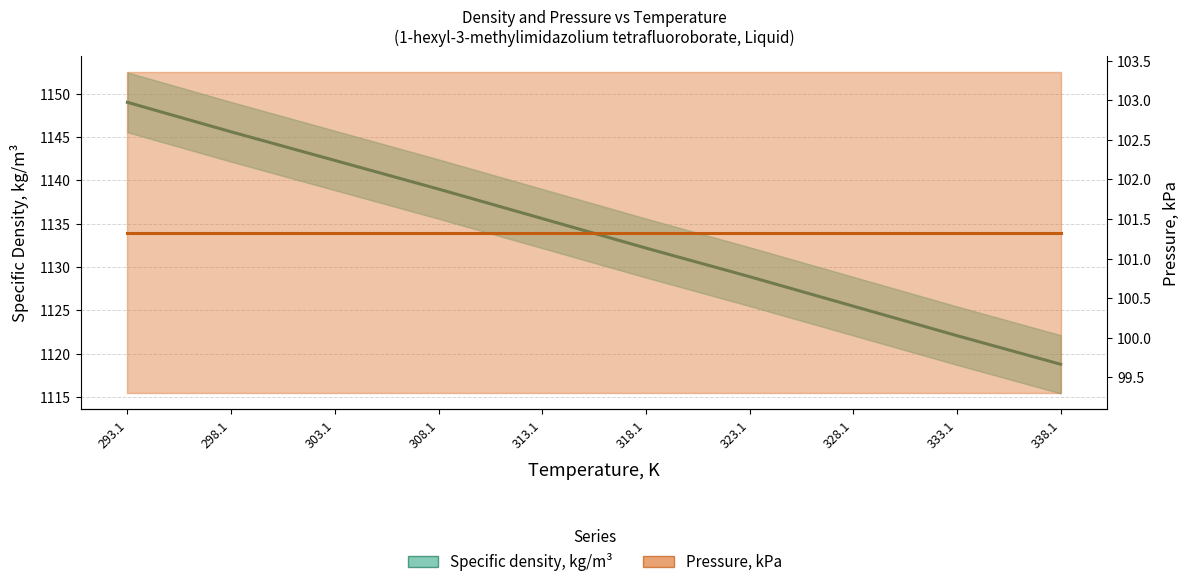

Read the Specific density, kg/m³ value at 323.1.

1128.9